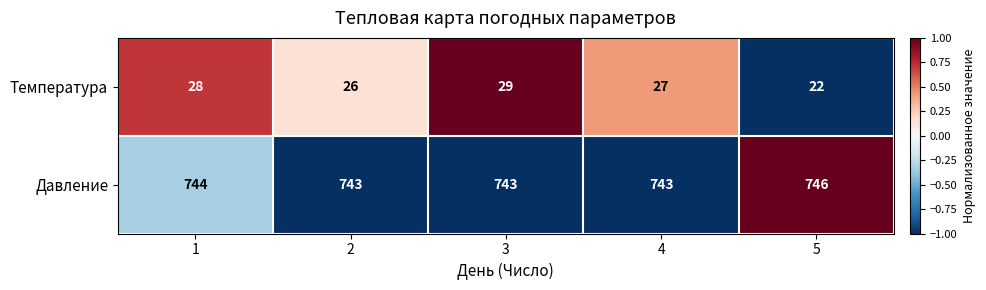

Reading left to right, what are all the values shown in this chart?

Температура: 1=28	2=26	3=29	4=27	5=22
Давление: 1=744	2=743	3=743	4=743	5=746